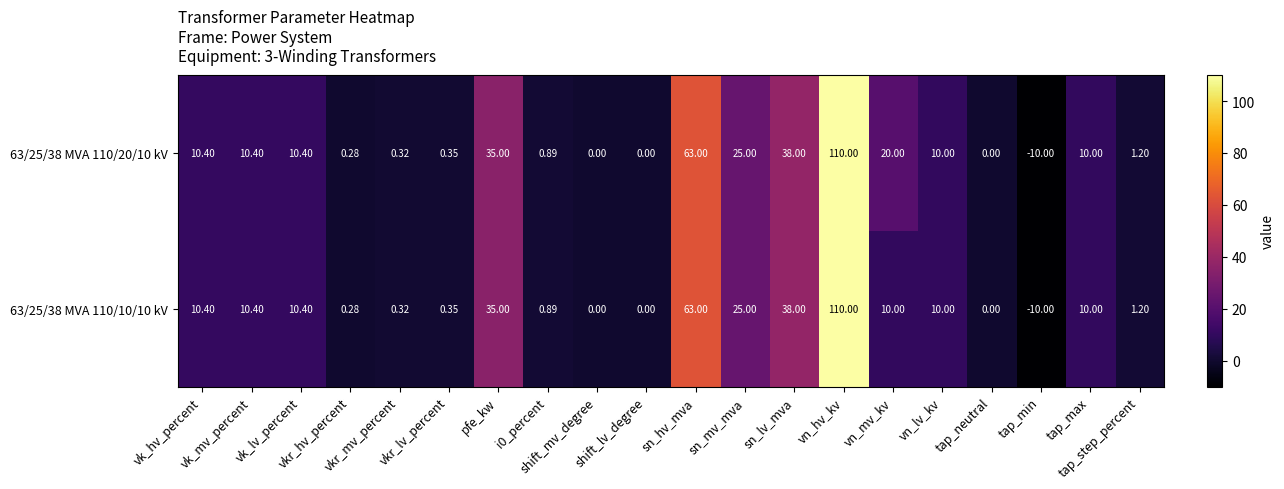

How many values in 63/25/38 MVA 110/10/10 kV are below zero?

1